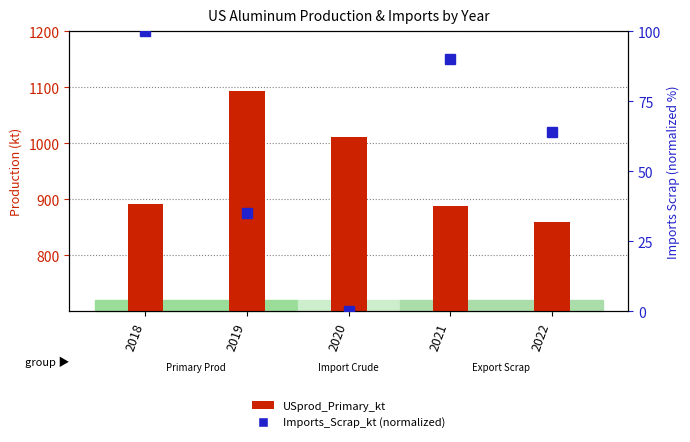

At which category is the sum across all series the highest?

2019